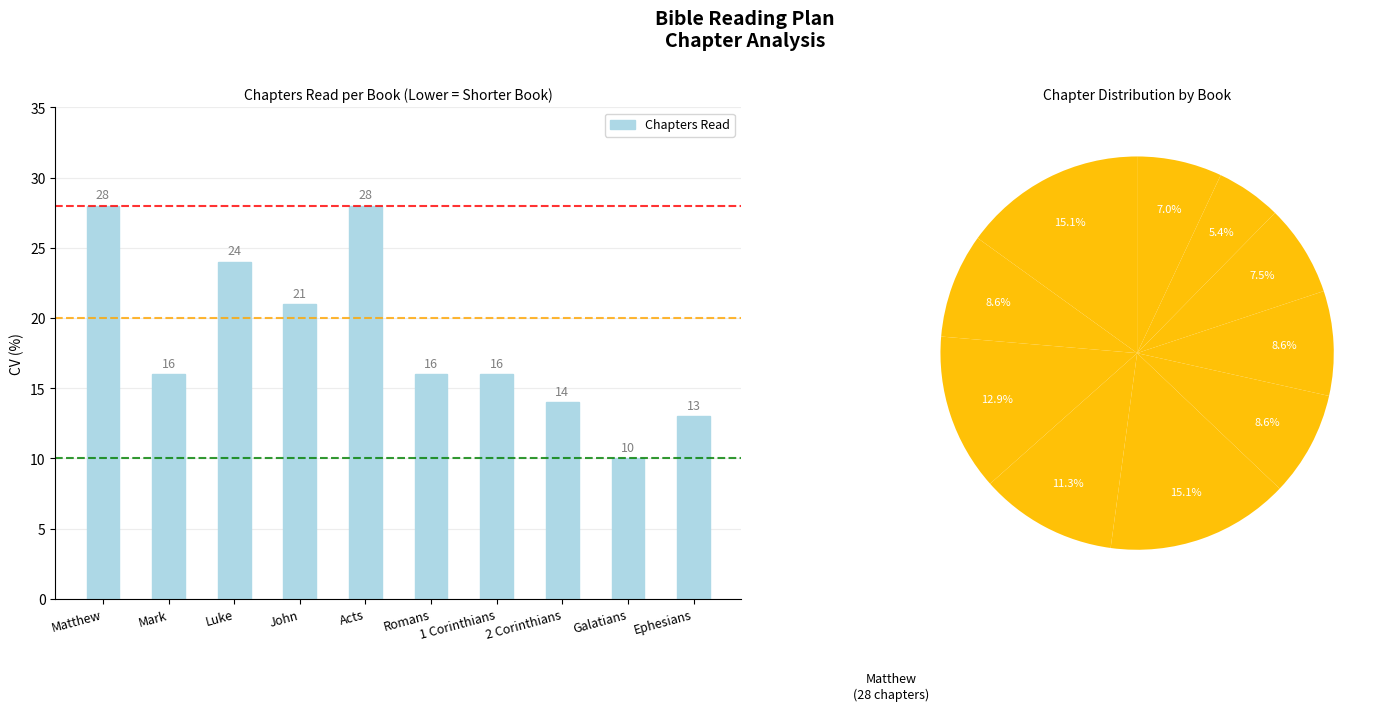

List the labels in order of value, largest first.

Matthew, Acts, Luke, John, Mark, Romans, 1 Corinthians, 2 Corinthians, Ephesians, Galatians